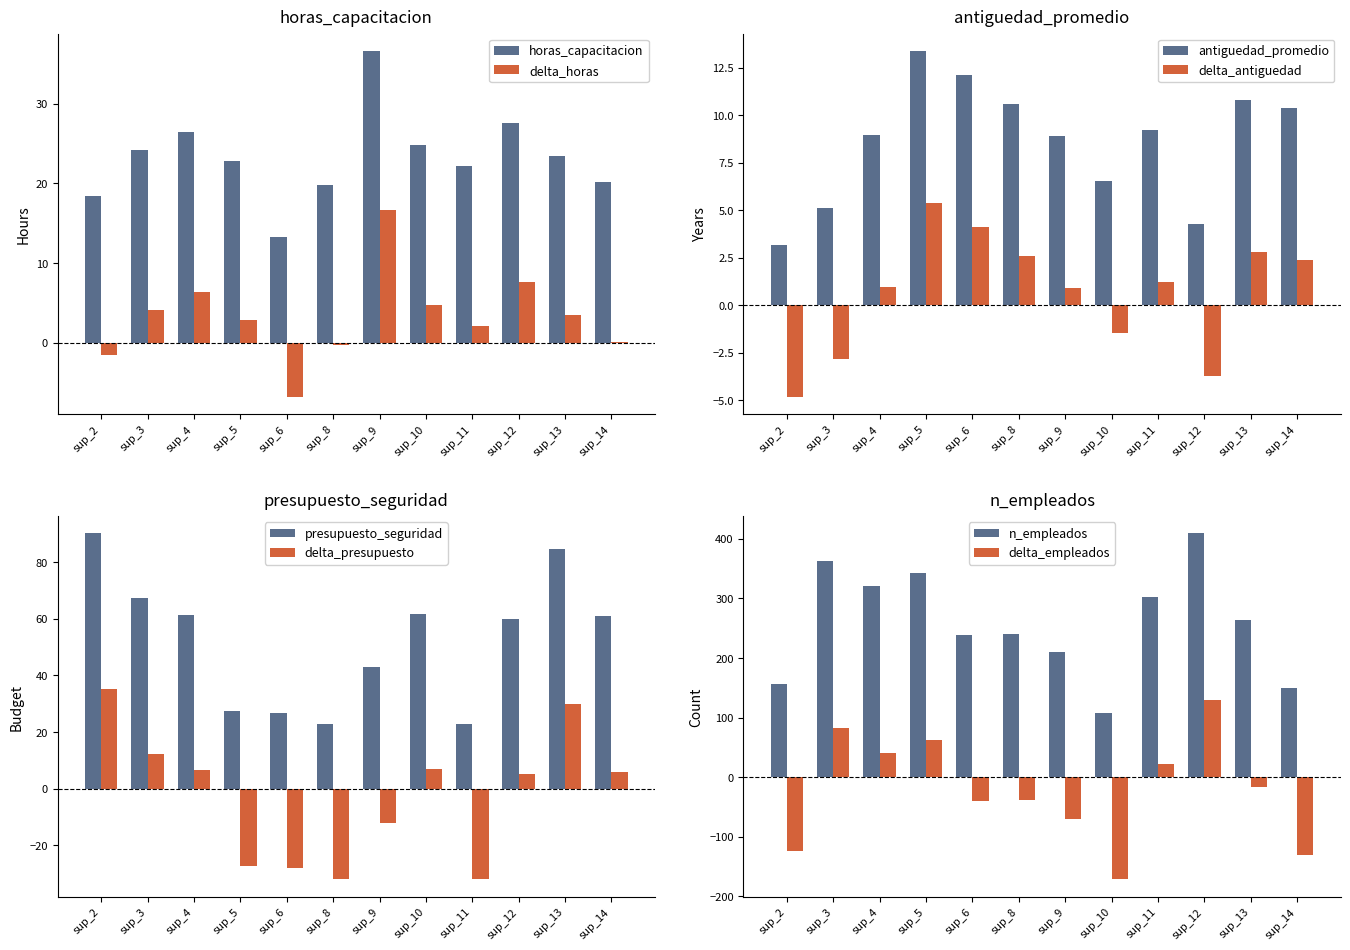

True or false: delta_horas has a value of -0.2 at sup_8.

True